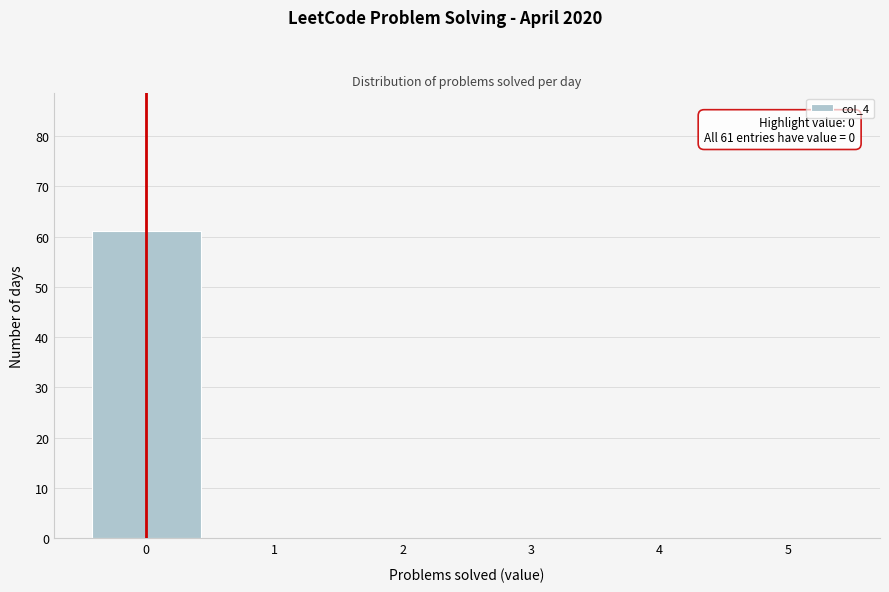

Which range on the x-axis has the tallest bar?

-0.5 to 0.5